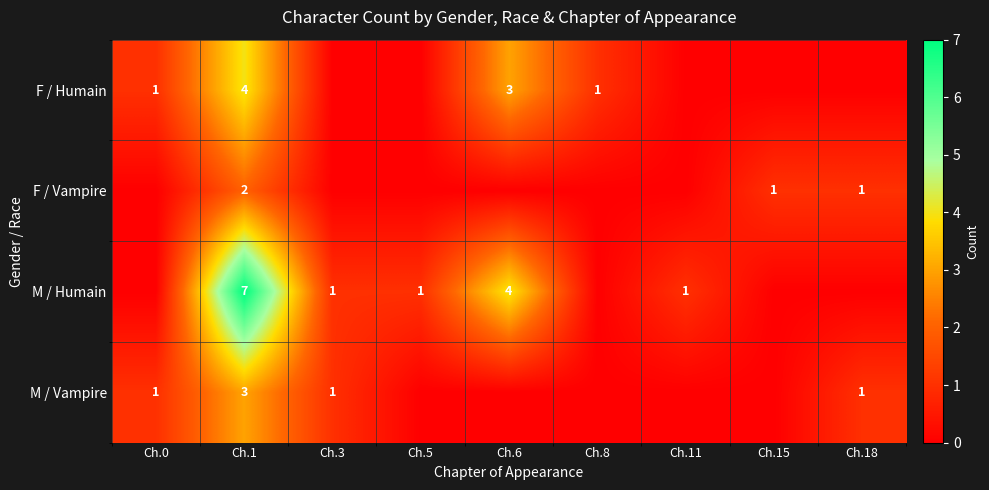

True or false: M / Vampire has a value of 0 at Ch.0.

False